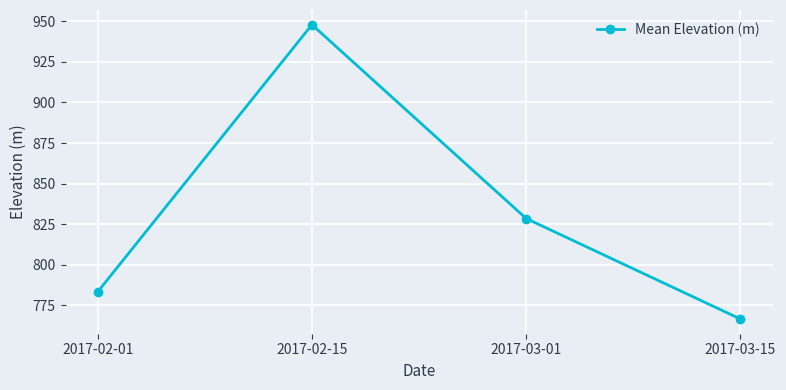

How many interior local peaks (higher than both neighbors) does the data have?

1